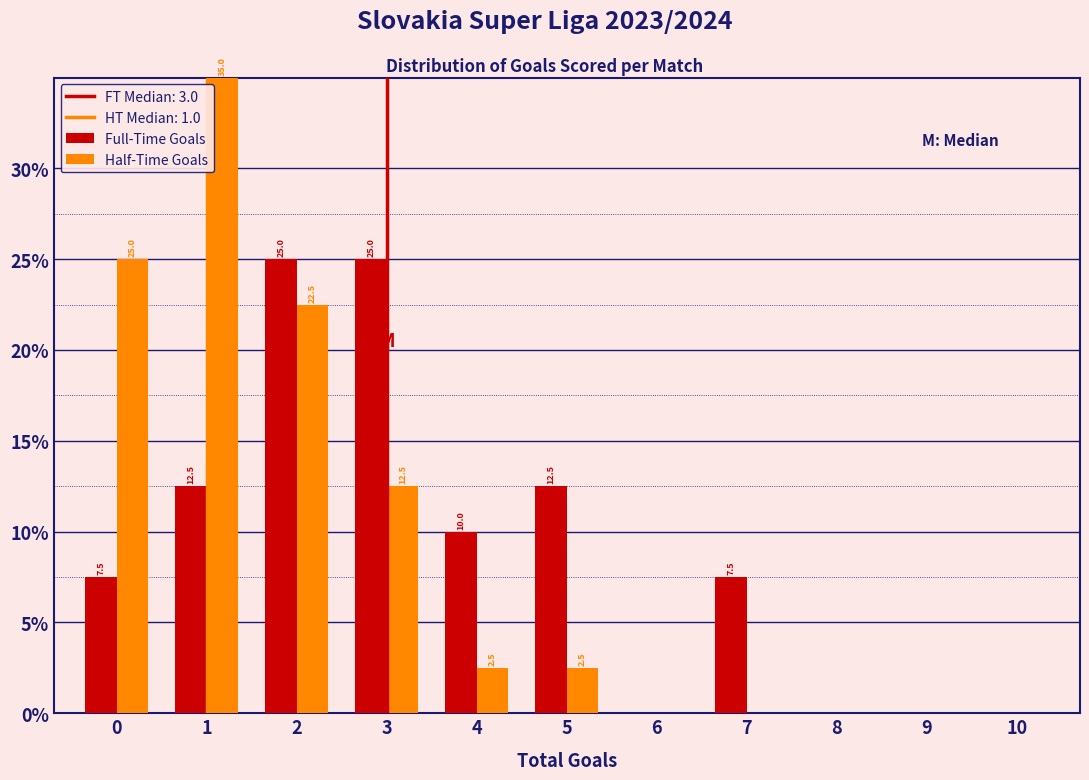

Reading right to left, what are all the values shown in this chart?

Full-Time Goals: 10=0.0	9=0.0	8=0.0	7=7.5	6=0.0	5=12.5	4=10.0	3=25.0	2=25.0	1=12.5	0=7.5
Half-Time Goals: 10=0.0	9=0.0	8=0.0	7=0.0	6=0.0	5=2.5	4=2.5	3=12.5	2=22.5	1=35.0	0=25.0